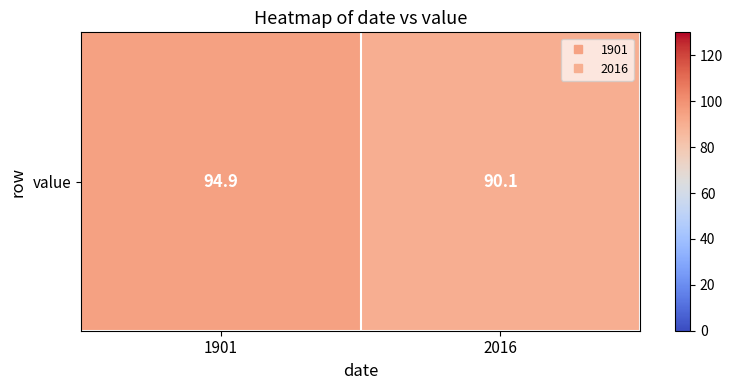

What is the difference between the values at 1901 and 2016?

4.8